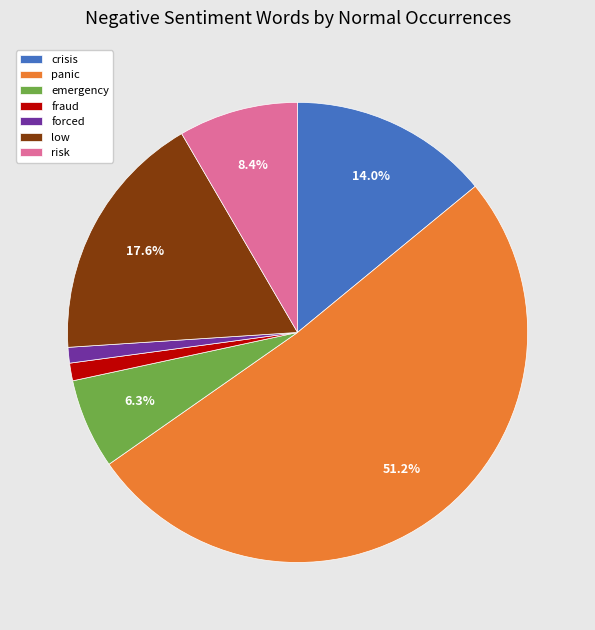

Which has a higher value, risk or emergency?

risk